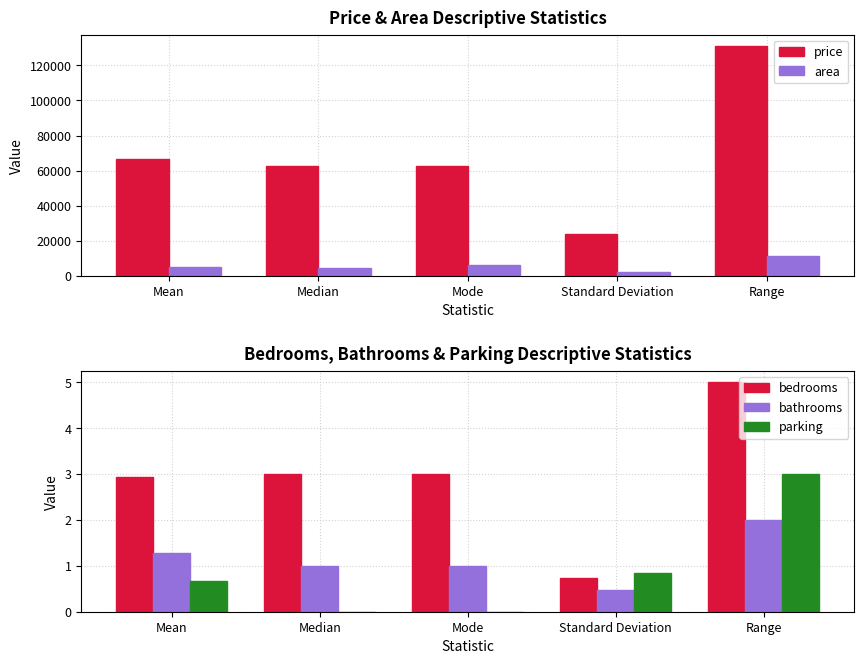

What is the maximum value shown in the chart?

131040.0